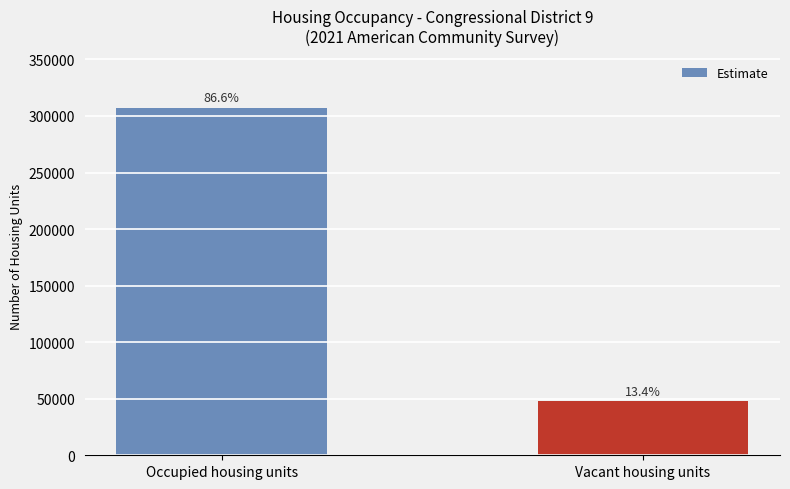

Does the chart contain stacked bars?

No